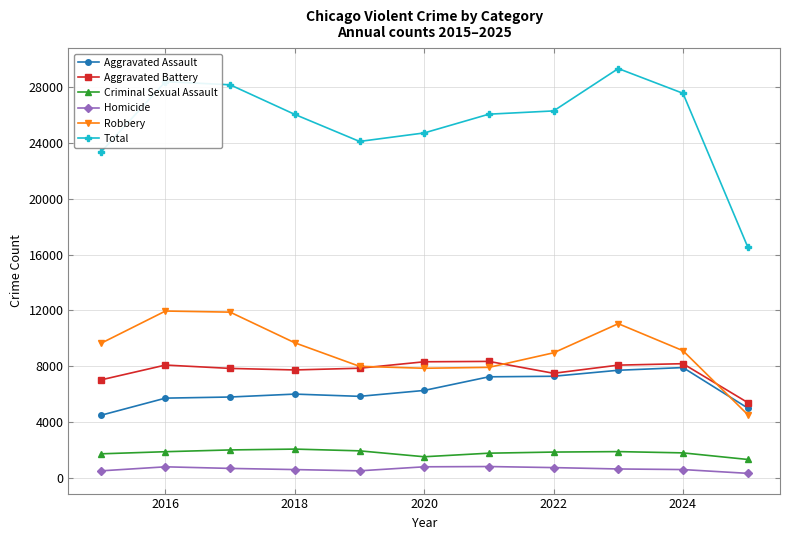

True or false: Aggravated Battery has more than 0 interior local peaks.

True